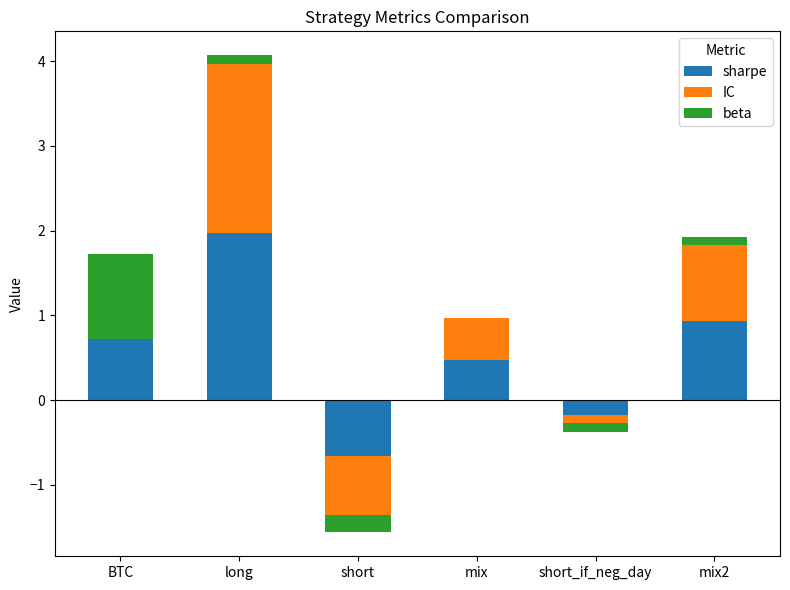

What is the total value across all series at long?

4.1